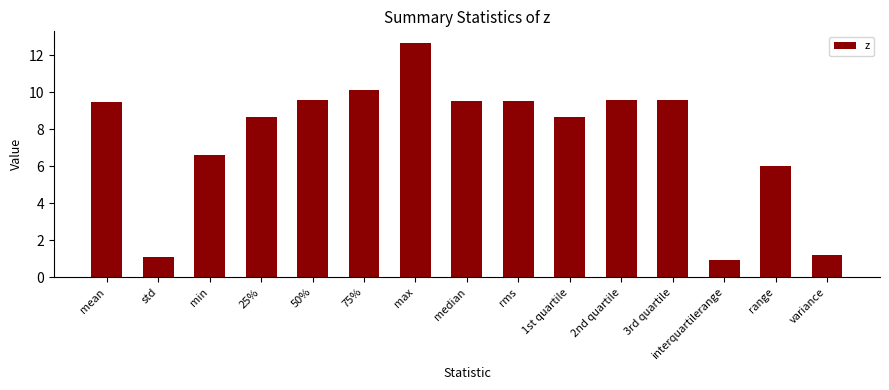

What position from the right is interquartilerange?

3